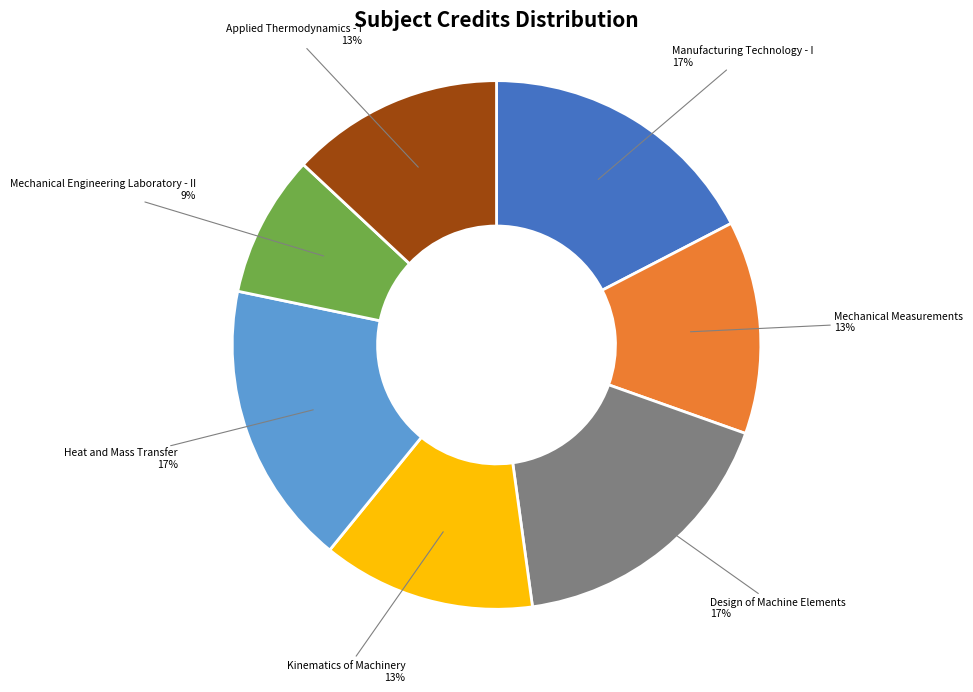

To the nearest percent, what is the average slice percentage?

14%